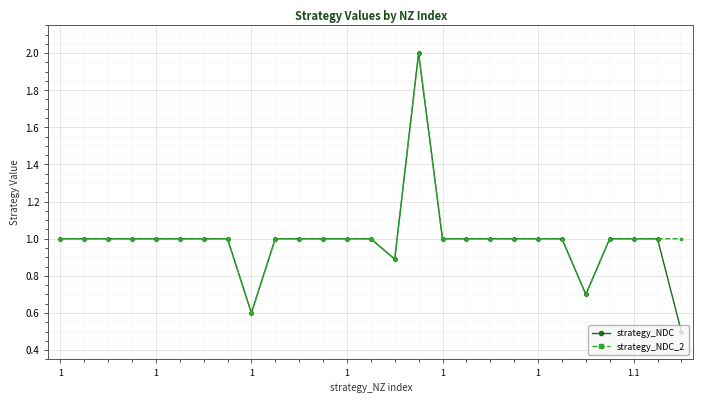

True or false: strategy_NDC has more than 0 points higher than both neighbors.

True